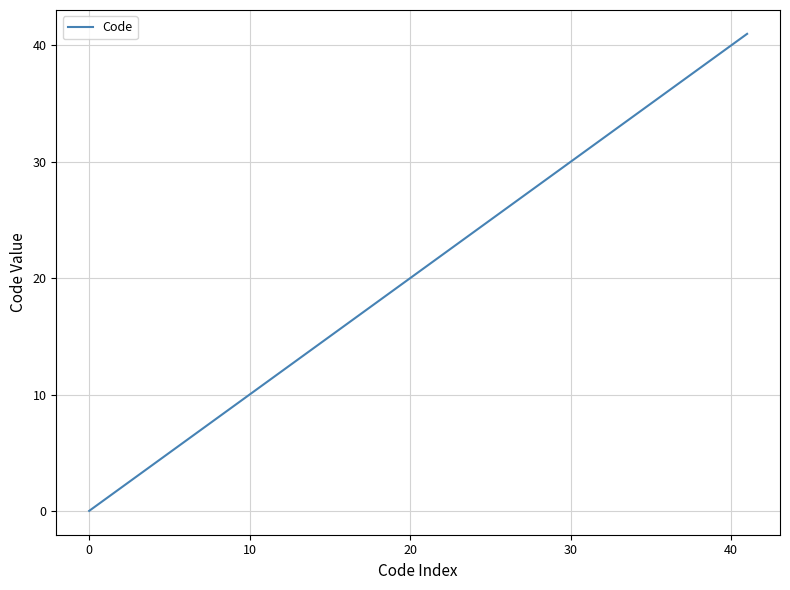

What is the maximum value shown in the chart?

41